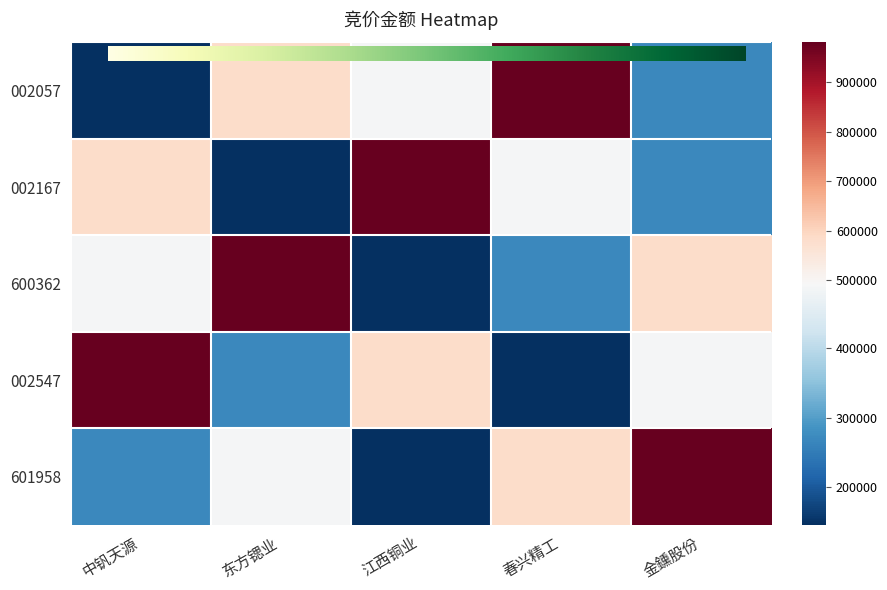

How many 002057 values are between 268246 and 581872?

3